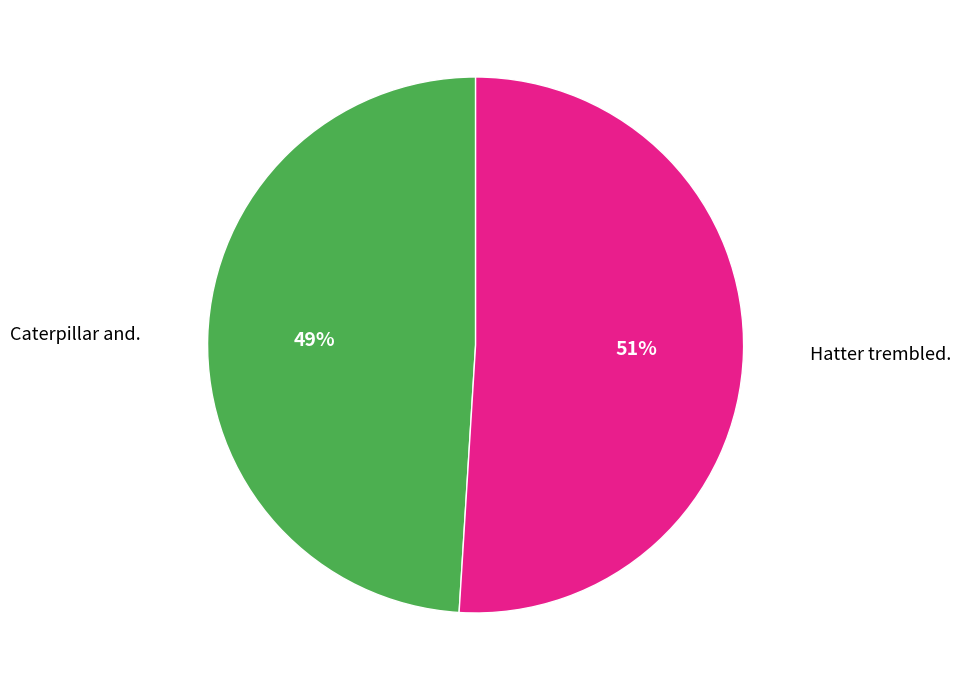

Which category accounts for the majority?

Hatter trembled.